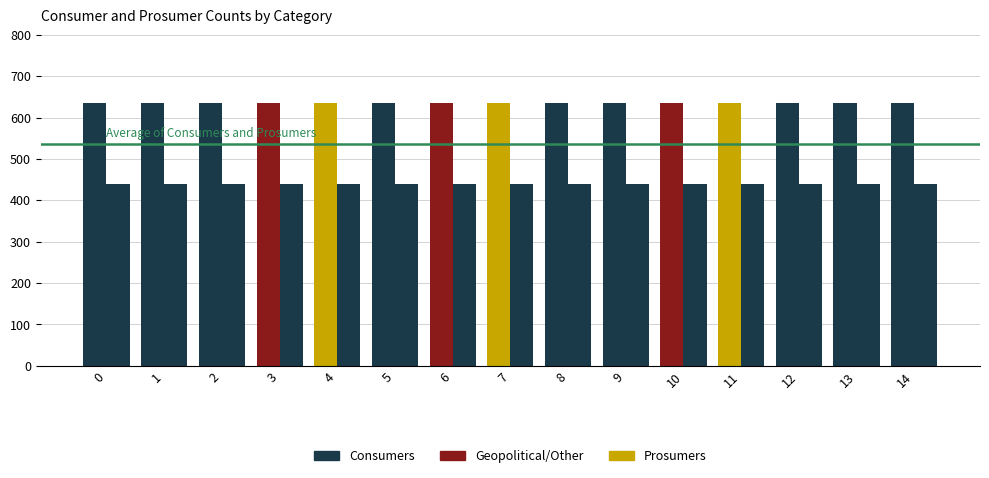

What is the approximate value of Consumers at 14?

635